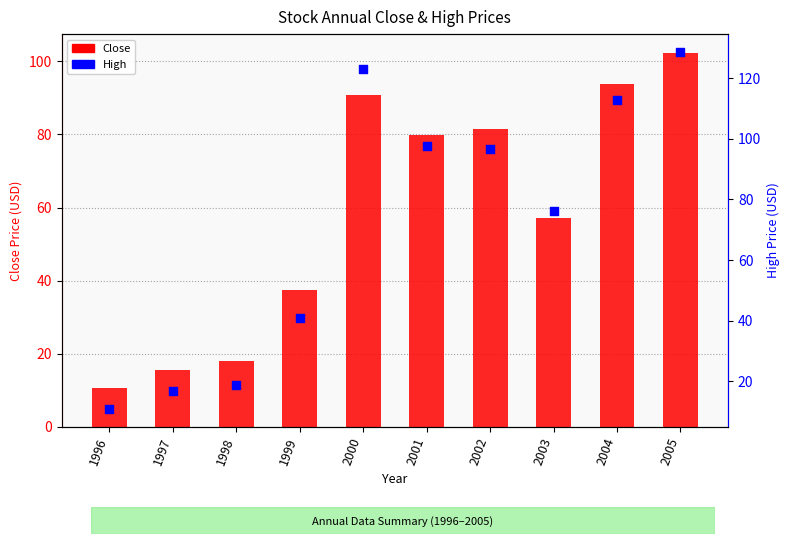

Which series reaches the minimum Y coordinate?

Close (USD)